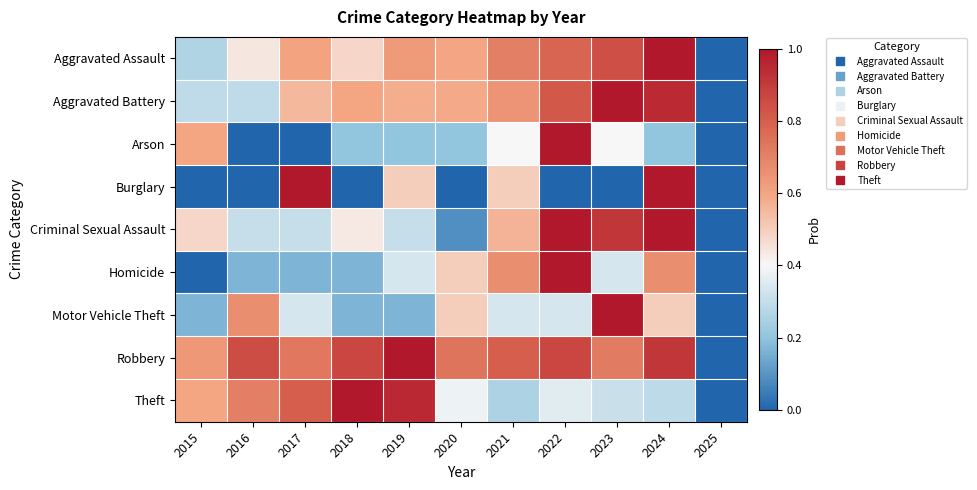

Which label corresponds to the smallest value in the chart?

2025